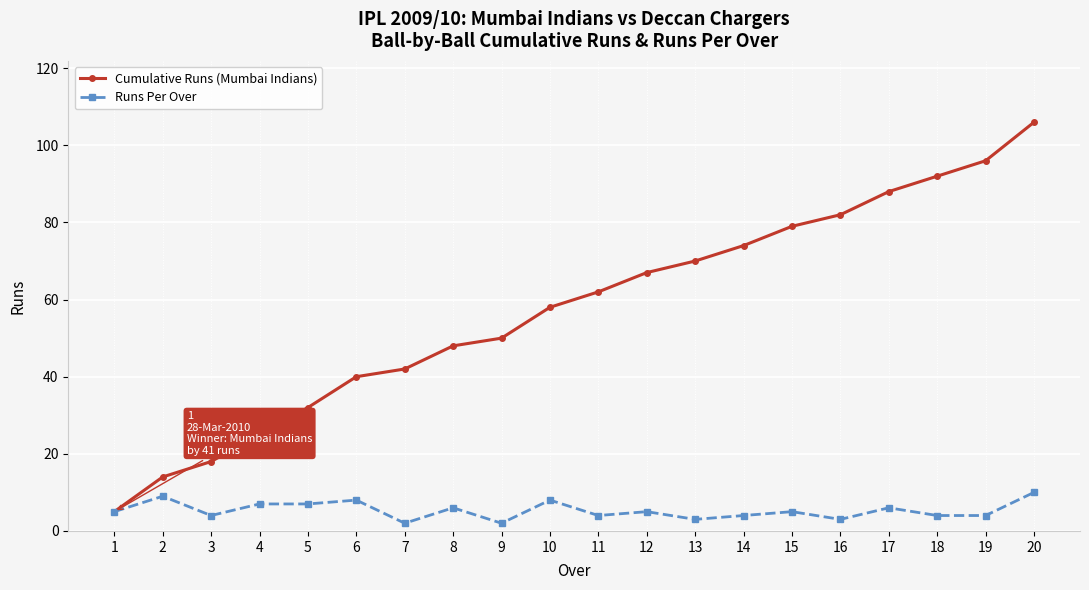

Between 9 and 14, which series saw the biggest shift?

Cumulative Runs (Mumbai Indians)